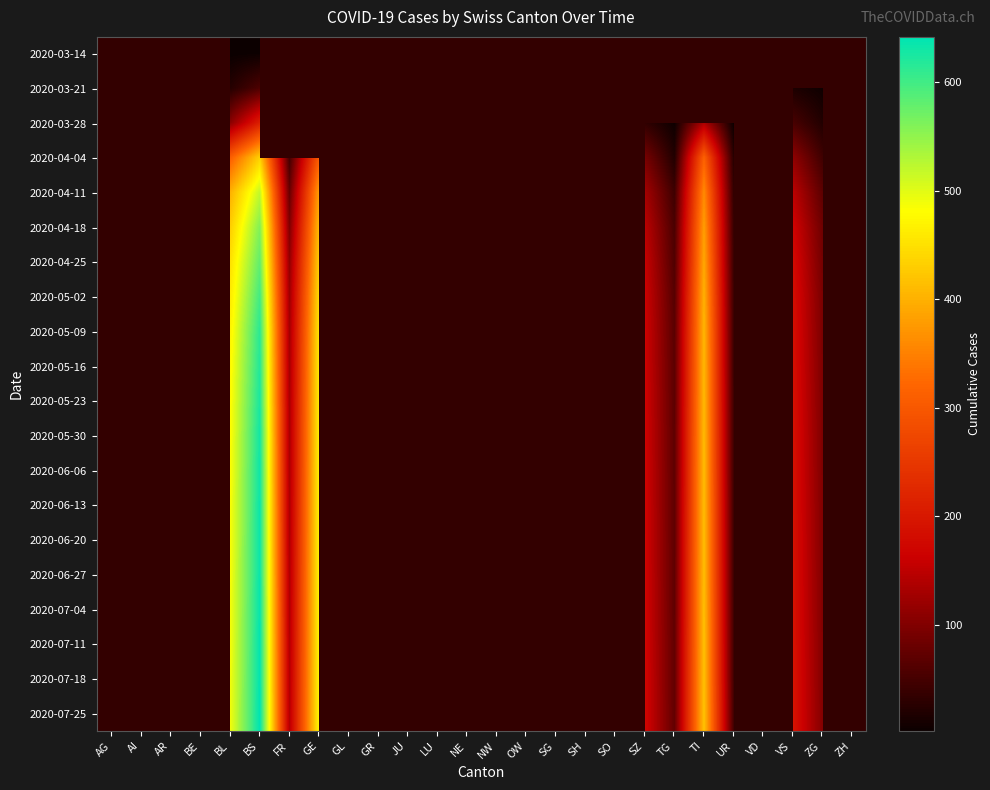

How many distinct data groups are displayed?

20